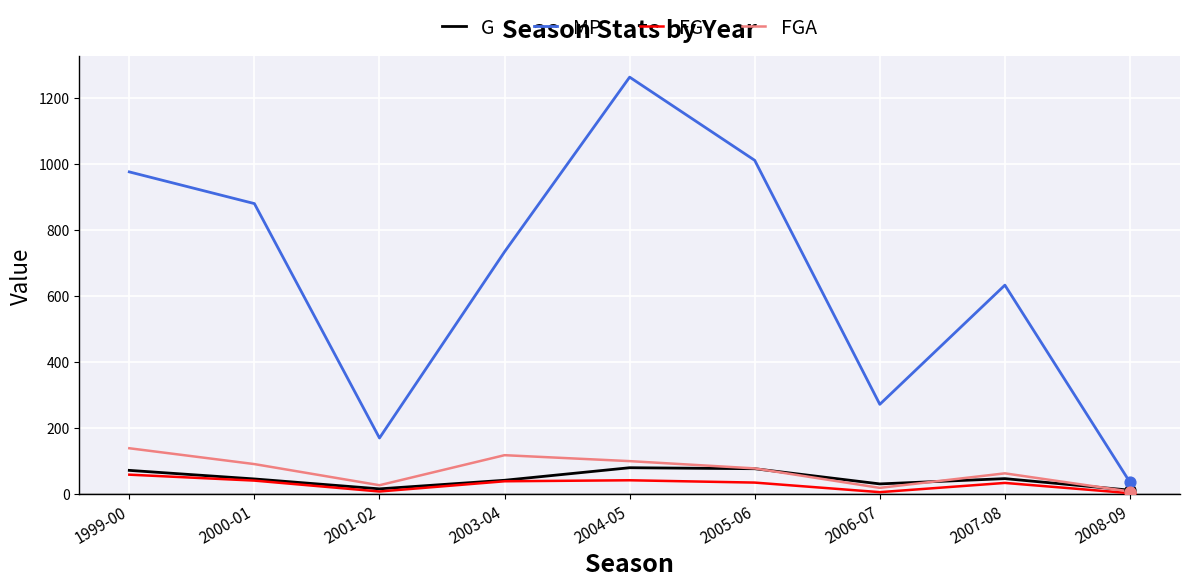

At how many categories does at least one series exceed 947?

3